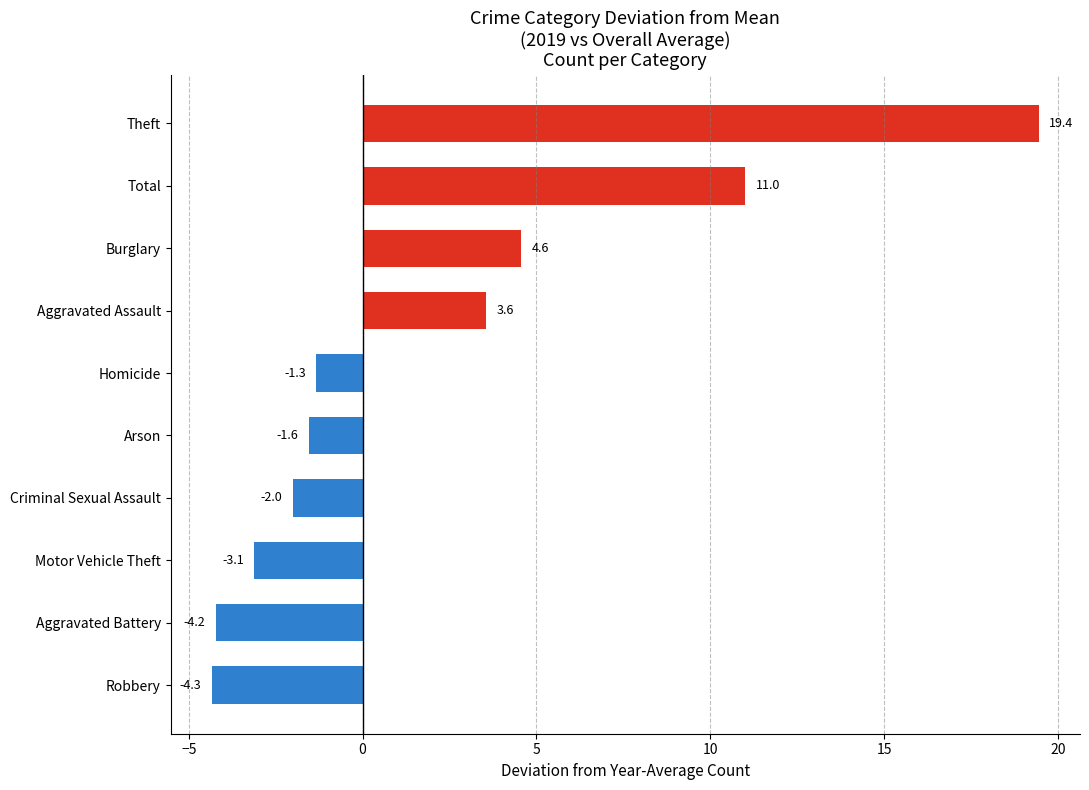

Does the chart contain stacked bars?

No